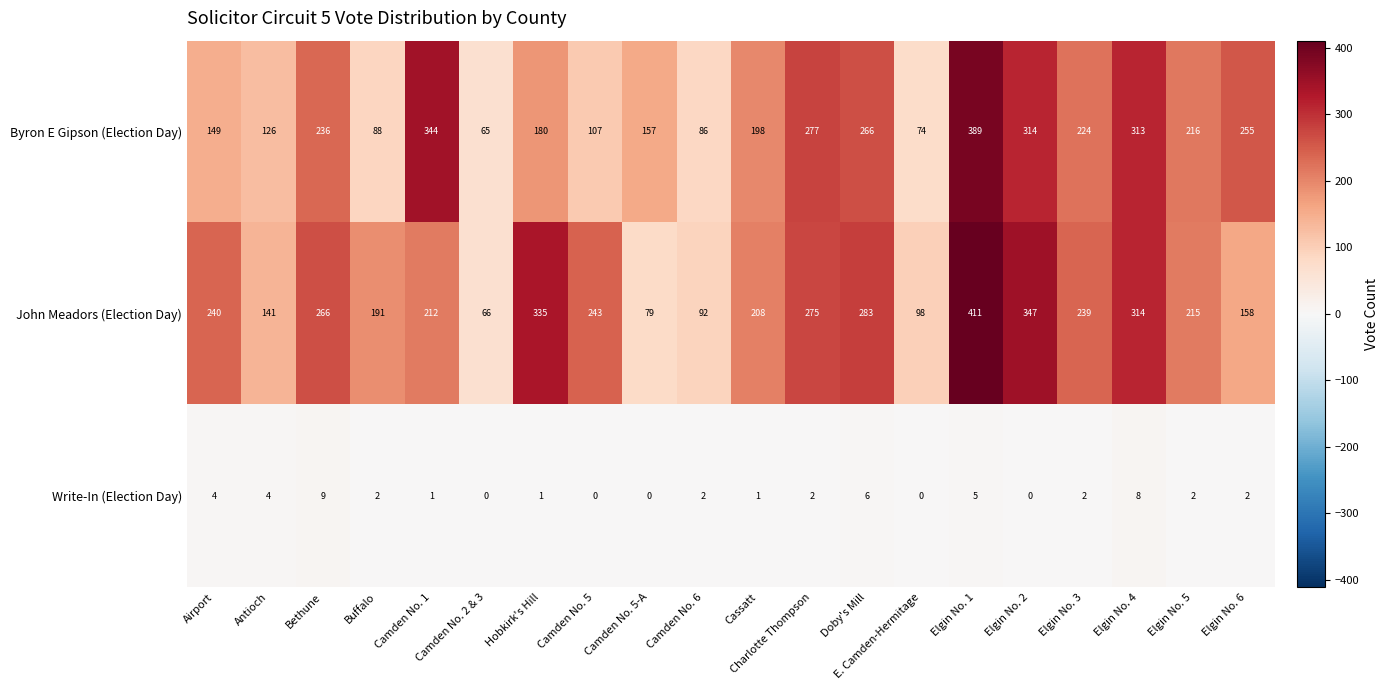

What is the sum of all John Meadors (Election Day) values?

4413